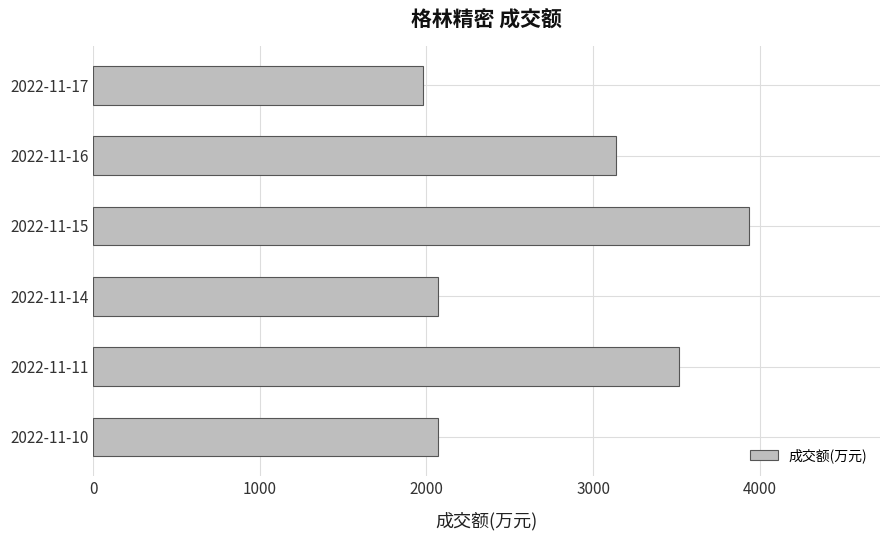

At which category does the chart reach its peak across all series?

2022-11-15